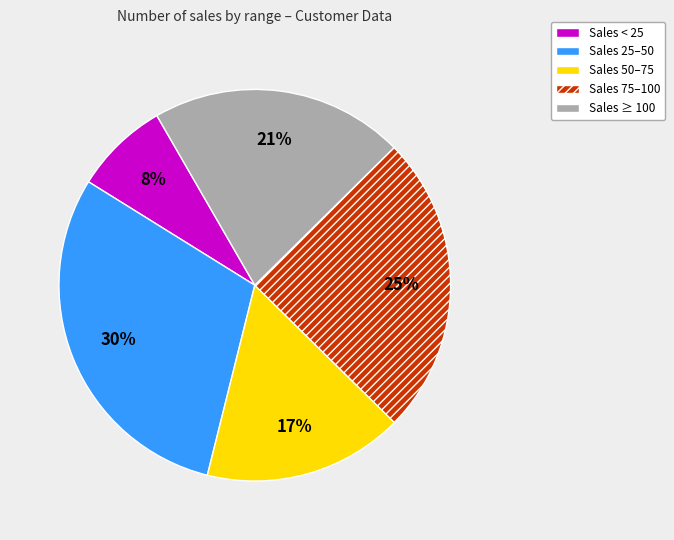

What percentage is the Sales 75–100 slice, to the nearest percent?

25%